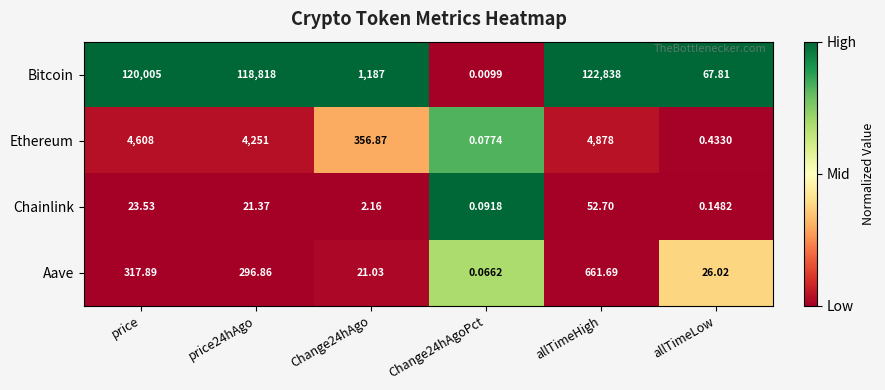

Which series has the largest range (max minus min)?

Bitcoin